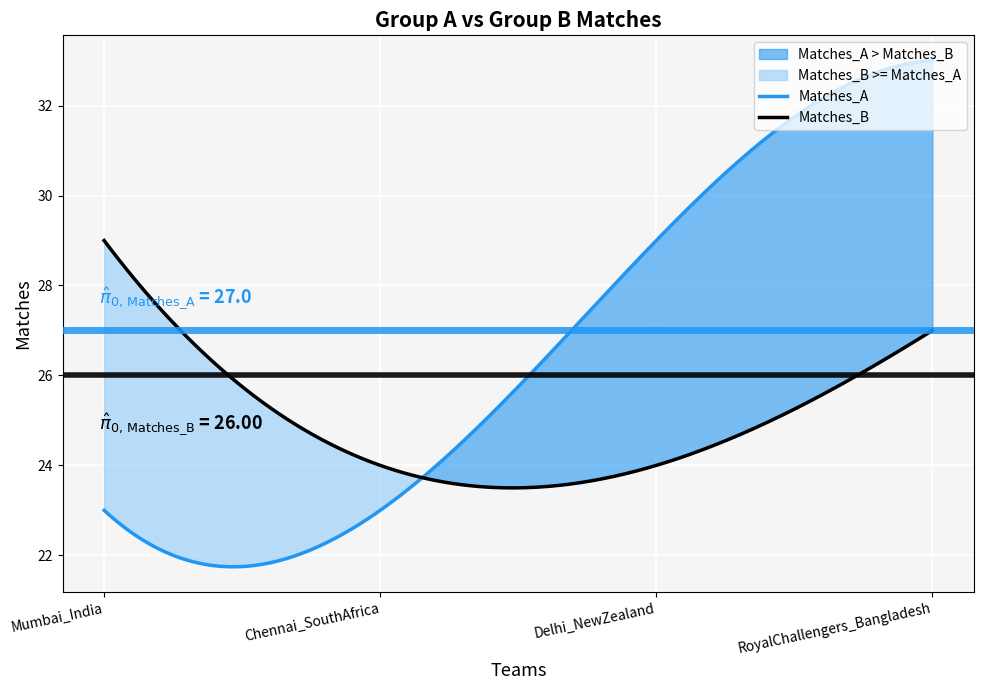

What is the sum of all Matches_A values?

7951.5